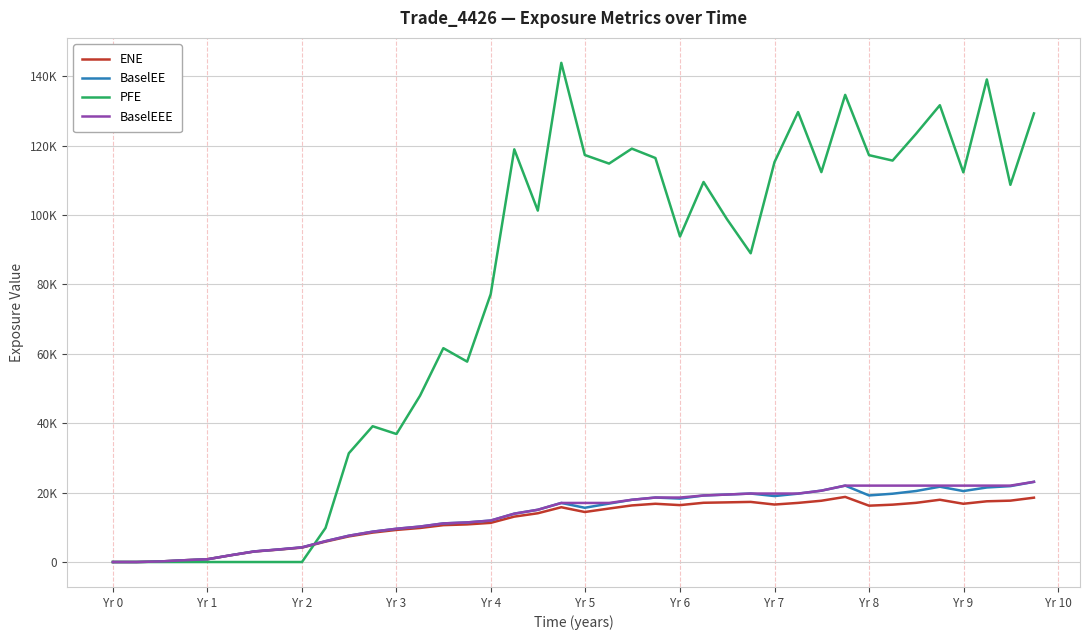

Is this an area chart (filled region under the line)?

No